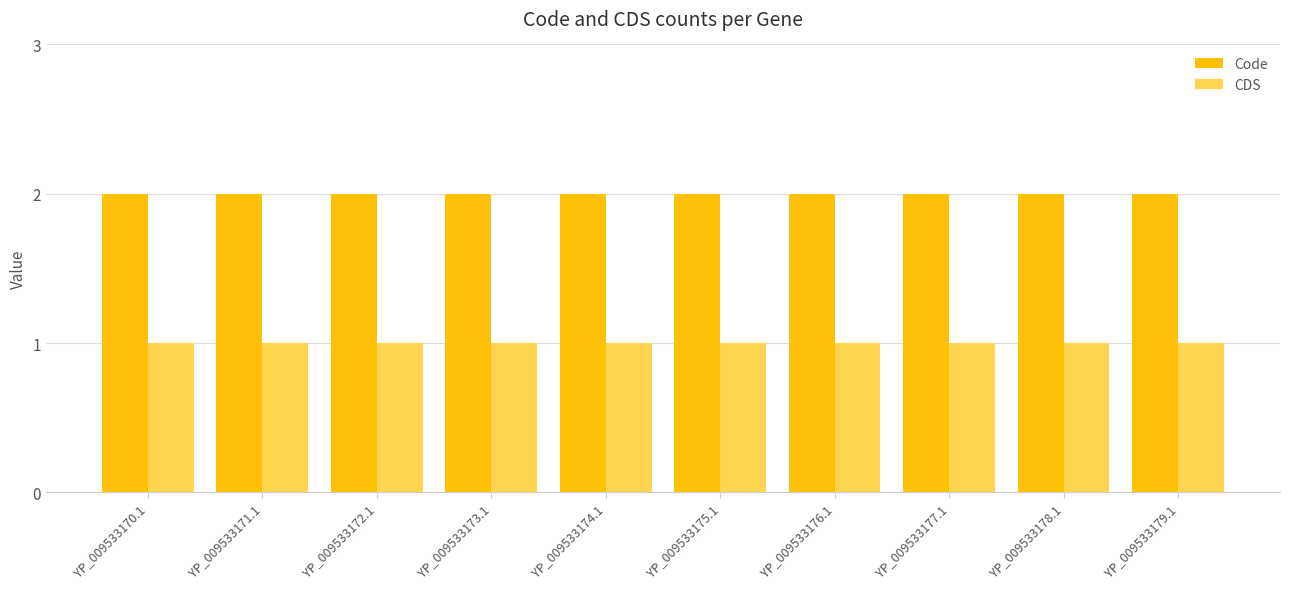

What is the greatest value displayed?

2